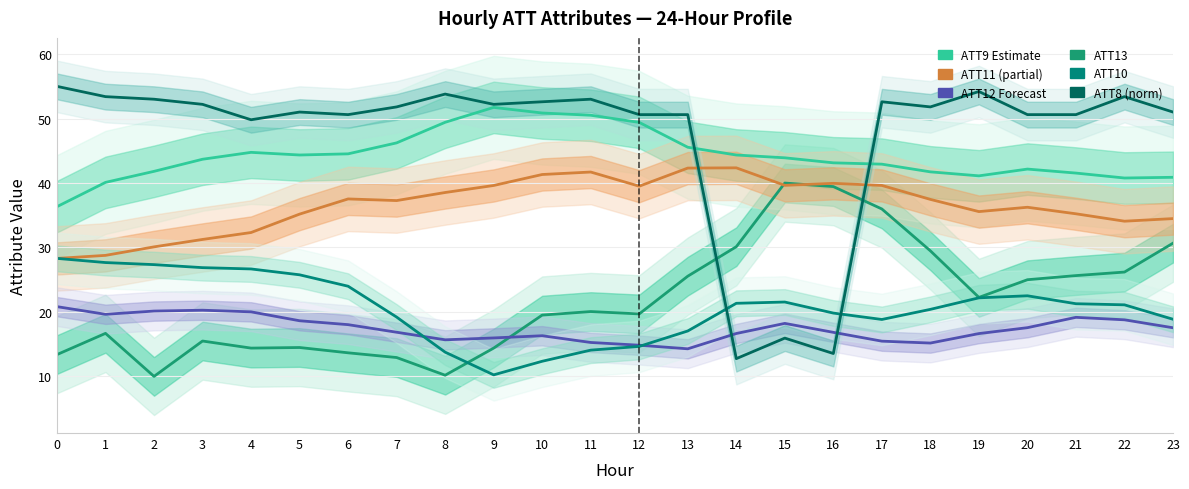

What is the difference between the highest and lowest values at 4?

35.4